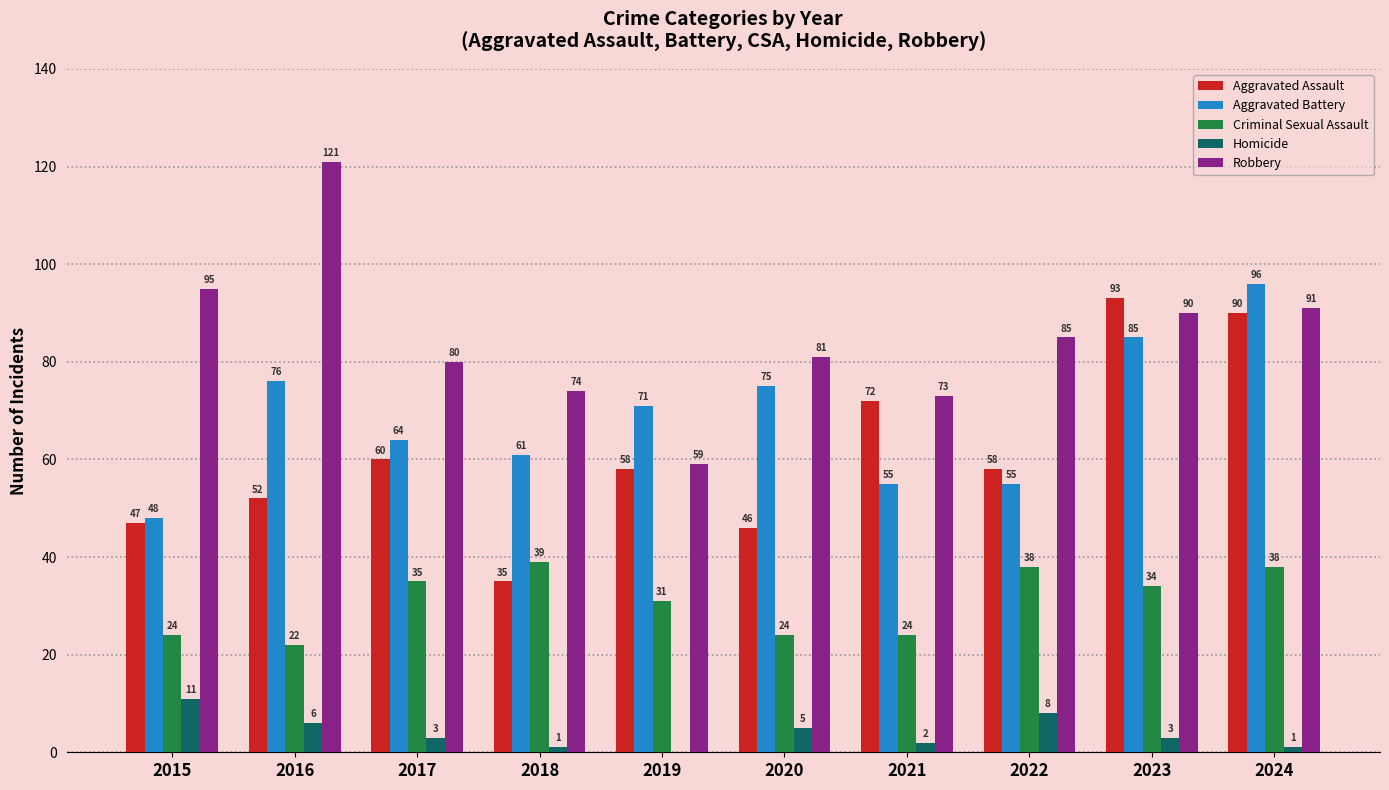

How many distinct data groups are displayed?

5